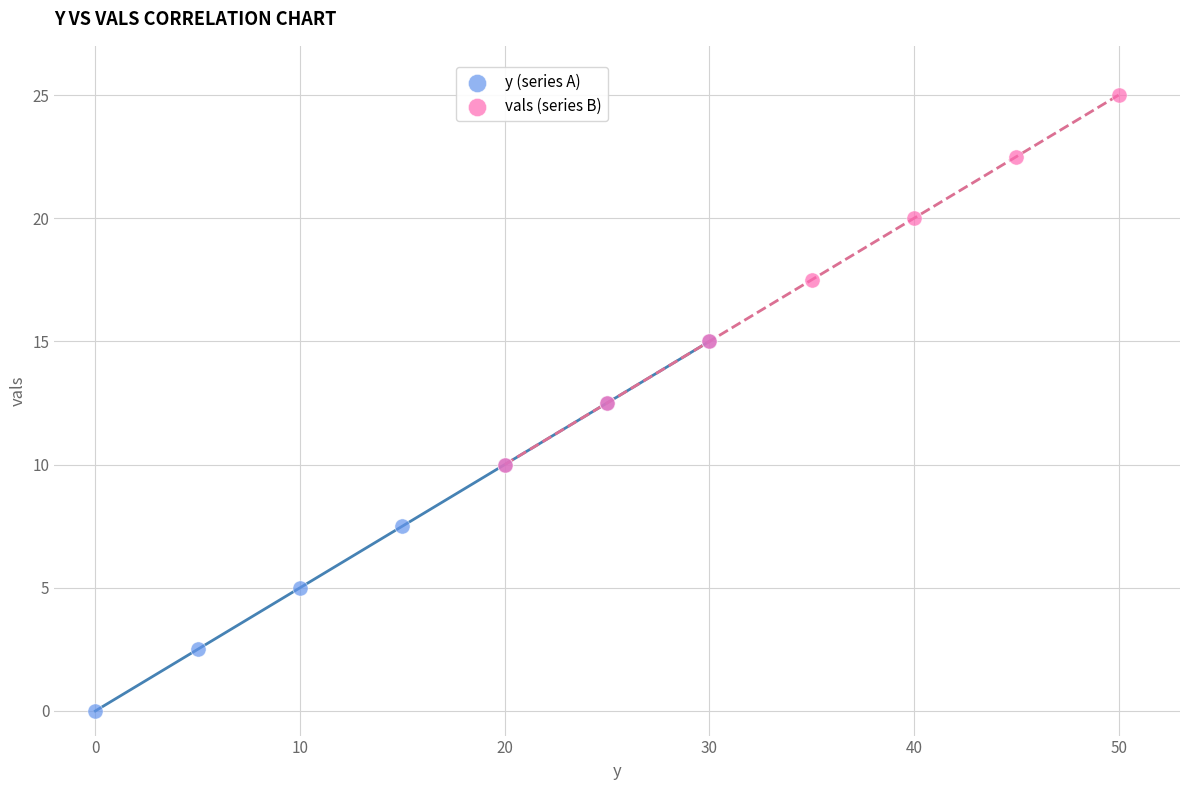

Which series reaches the minimum Y coordinate?

y (series A)